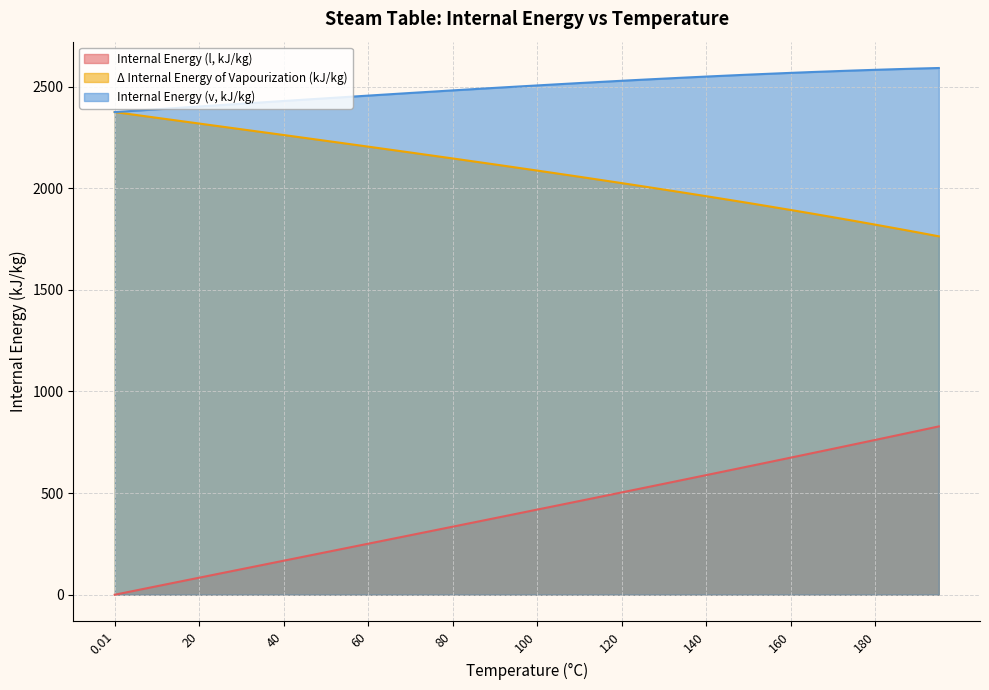

What is the average value of the Internal Energy (v, kJ/kg) series?

2496.3